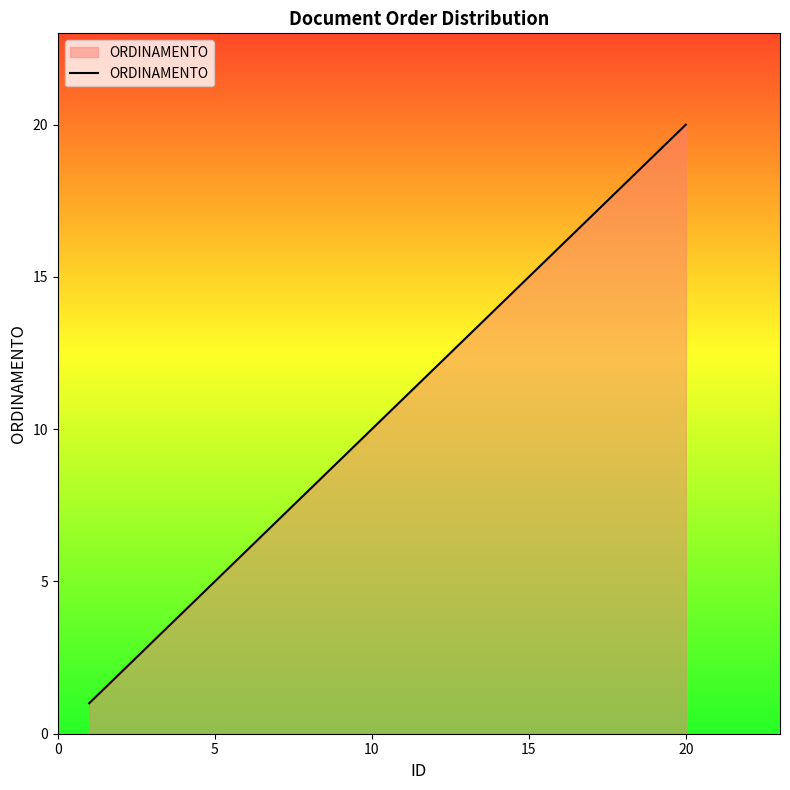

Reading left to right, what are all the values shown in this chart?

1	2	3	4	5	6	7	8	9	10	11	12	13	14	15	16	17	18	19	20